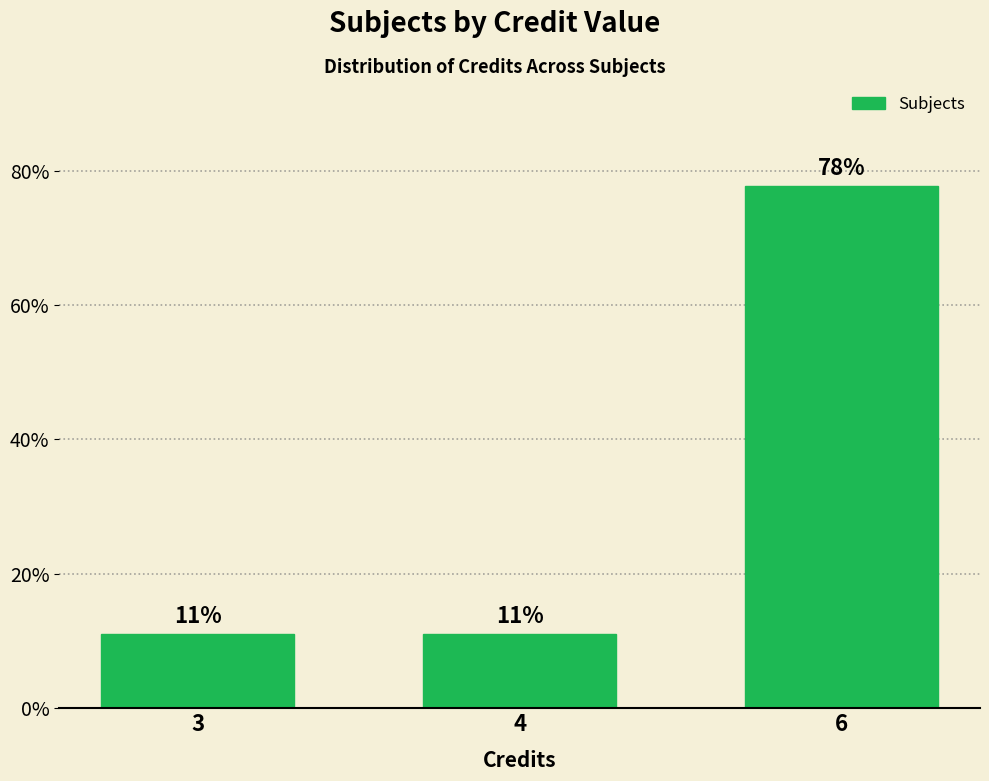

Reading left to right, list all the values displayed in this chart.

3=11.1	4=11.1	6=77.8